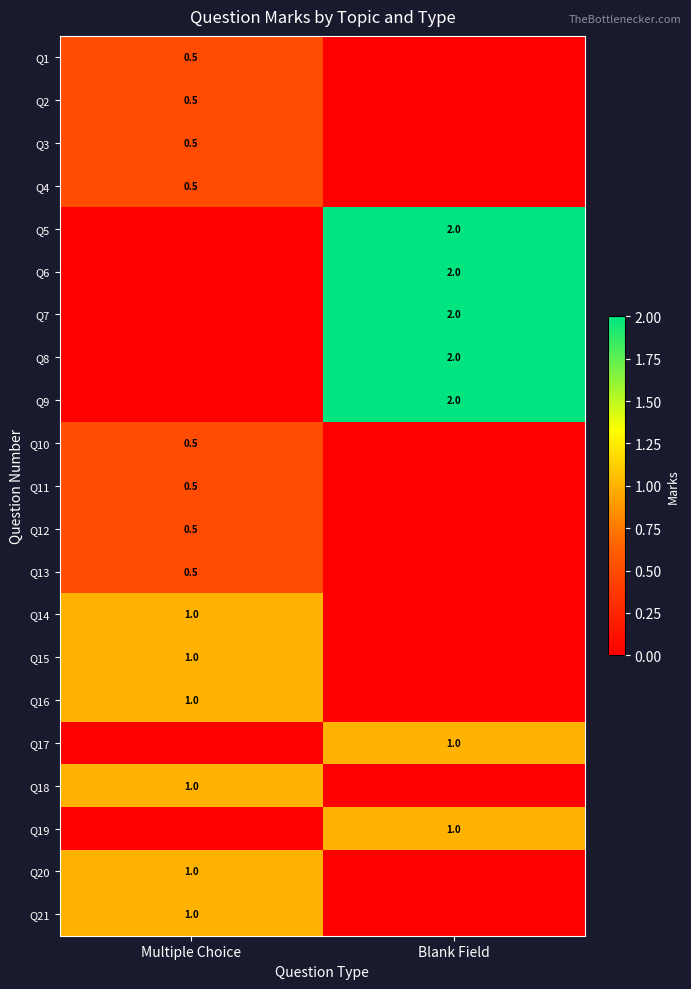

How many series are shown in this chart?

21